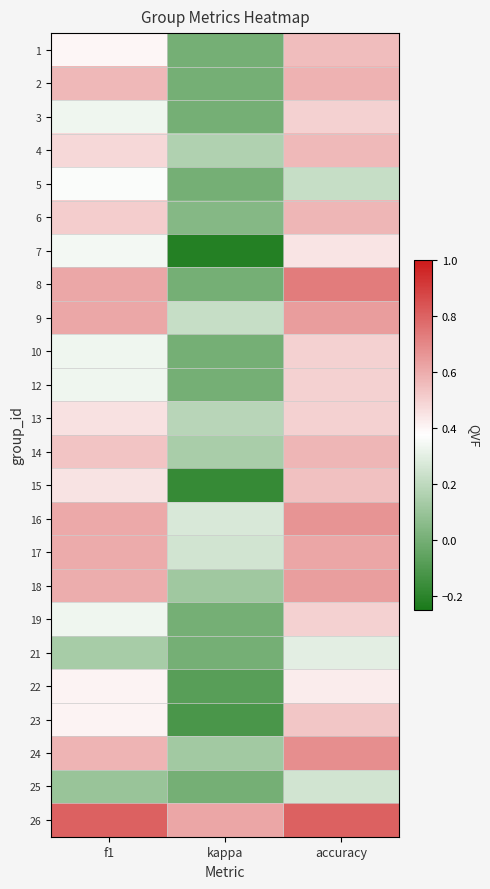

Reading left to right, extract all data points from this chart.

1: f1=0.4	kappa=0.0	accuracy=0.6
2: f1=0.6	kappa=0.0	accuracy=0.6
3: f1=0.3	kappa=0.0	accuracy=0.5
4: f1=0.5	kappa=0.2	accuracy=0.6
5: f1=0.4	kappa=0.0	accuracy=0.2
6: f1=0.5	kappa=0.0	accuracy=0.6
7: f1=0.3	kappa=-0.2	accuracy=0.4
8: f1=0.6	kappa=0.0	accuracy=0.7
9: f1=0.6	kappa=0.2	accuracy=0.6
10: f1=0.3	kappa=0.0	accuracy=0.5
12: f1=0.3	kappa=0.0	accuracy=0.5
13: f1=0.5	kappa=0.2	accuracy=0.5
14: f1=0.5	kappa=0.1	accuracy=0.6
15: f1=0.4	kappa=-0.2	accuracy=0.5
16: f1=0.6	kappa=0.3	accuracy=0.7
17: f1=0.6	kappa=0.3	accuracy=0.6
18: f1=0.6	kappa=0.1	accuracy=0.6
19: f1=0.3	kappa=0.0	accuracy=0.5
21: f1=0.1	kappa=0.0	accuracy=0.3
22: f1=0.4	kappa=-0.1	accuracy=0.4
23: f1=0.4	kappa=-0.1	accuracy=0.5
24: f1=0.6	kappa=0.1	accuracy=0.7
25: f1=0.1	kappa=0.0	accuracy=0.2
26: f1=0.8	kappa=0.6	accuracy=0.8